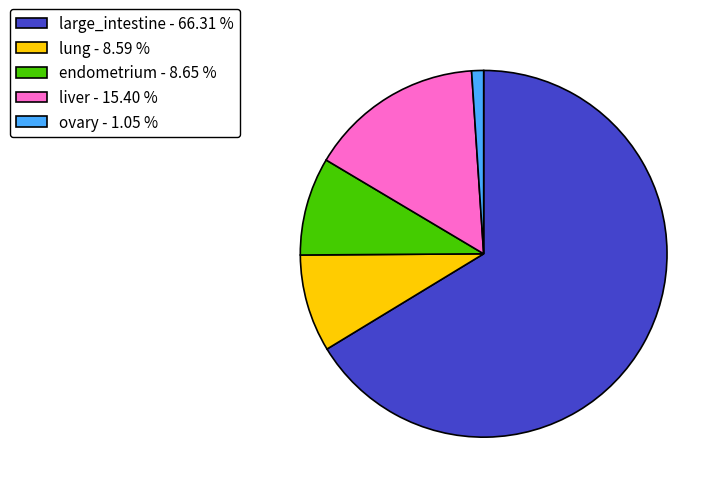

Which category has the biggest portion of the pie?

large_intestine - 66.31 %